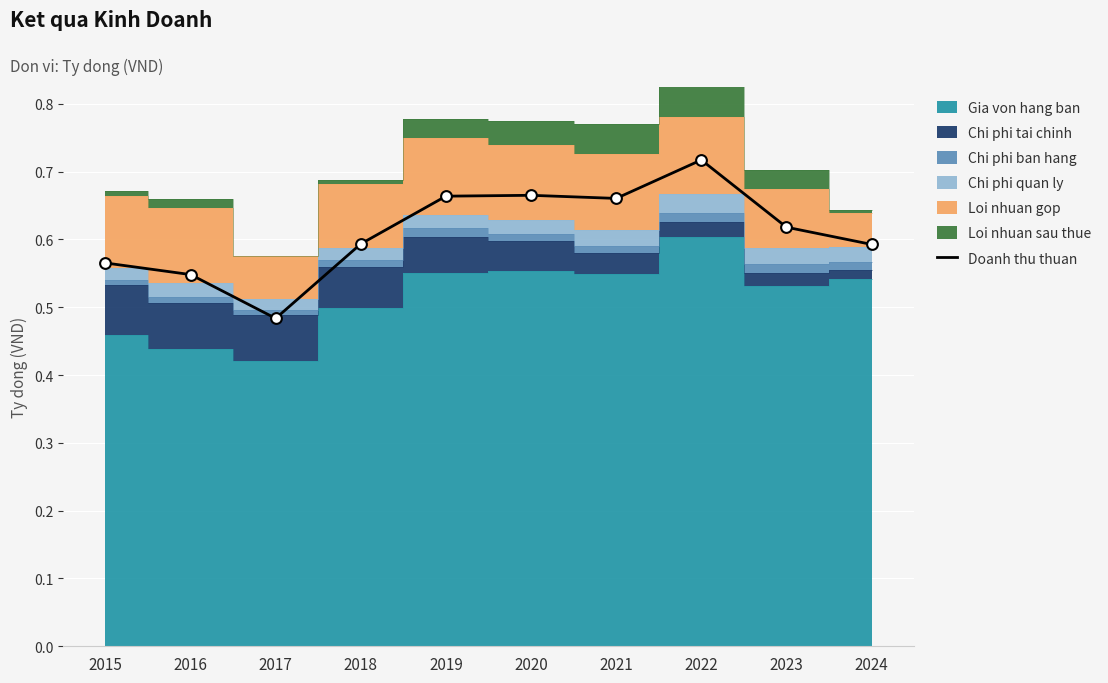

What is the change in value from 2018 to 2022?

+0.1